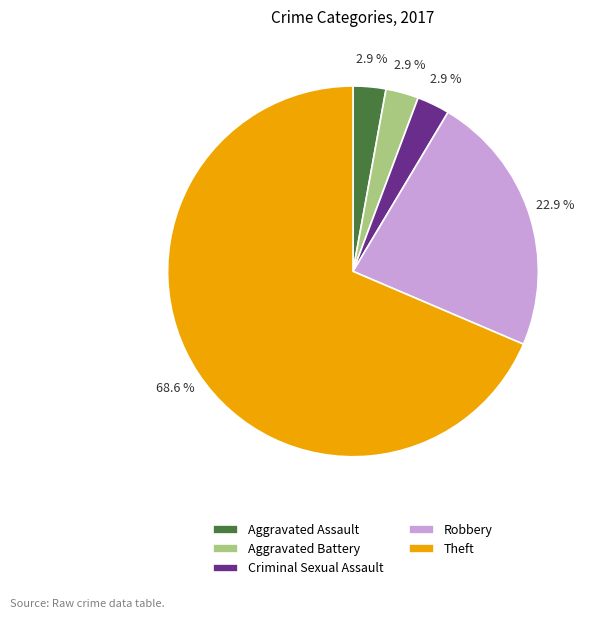

Is there any slice that represents more than half of the pie?

Yes